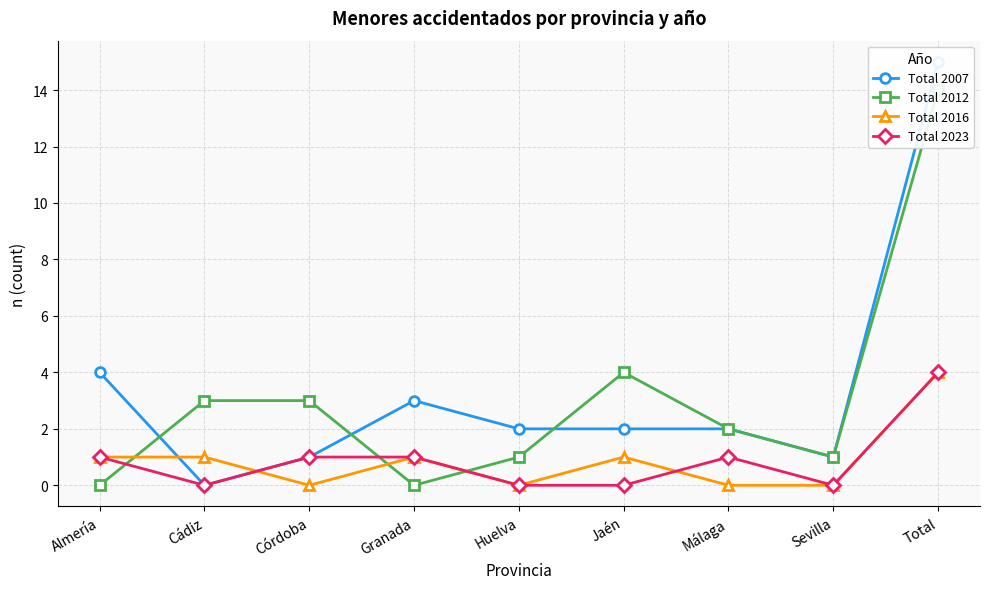

What position from the left is Málaga?

7